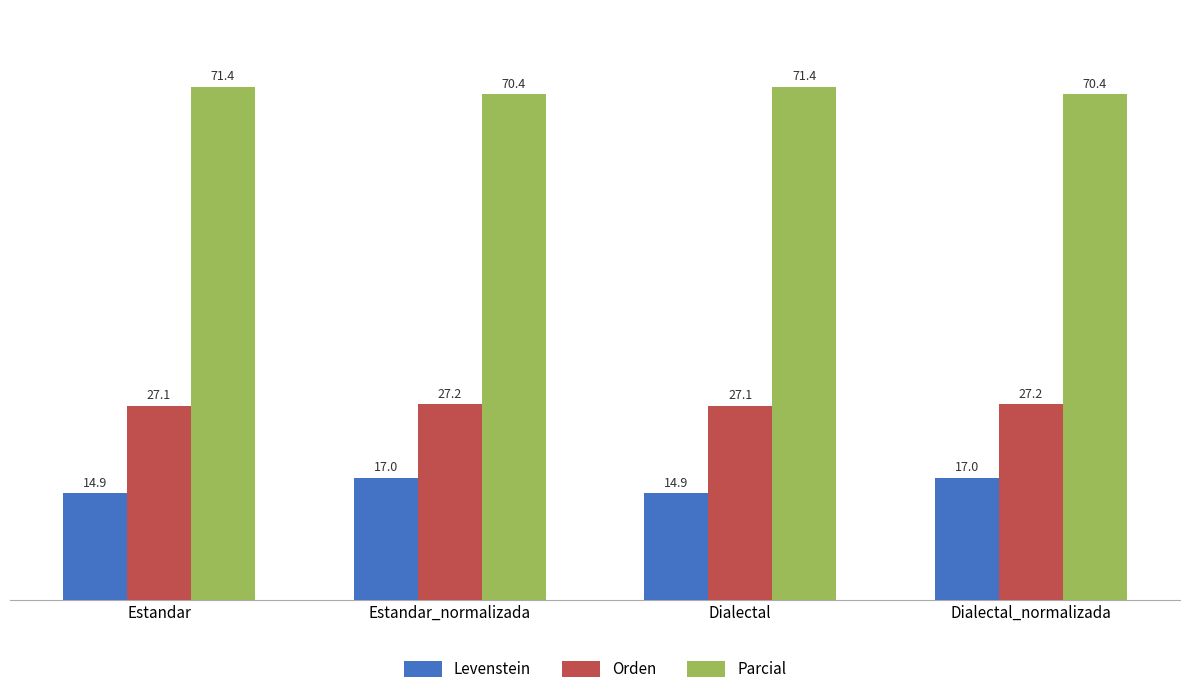

Count the Orden values in the range 27 to 28.

4